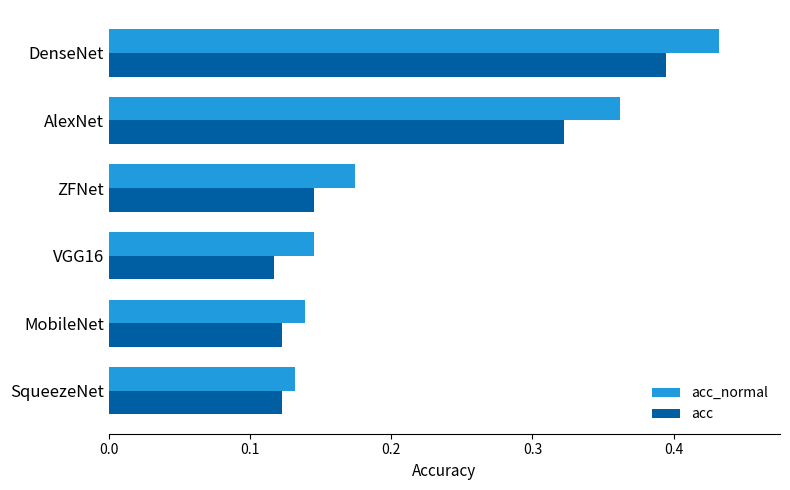

List the series in order of their peak value, lowest first.

acc, acc_normal